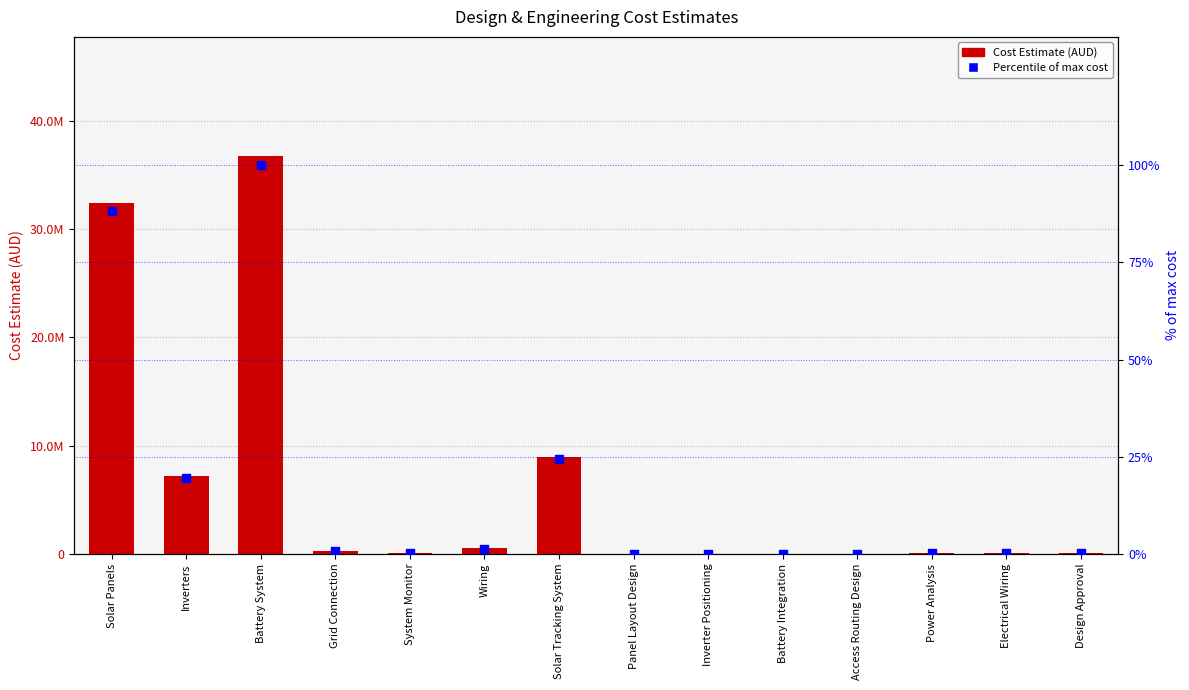

What is the total value across all series at System Monitor?

50000.1